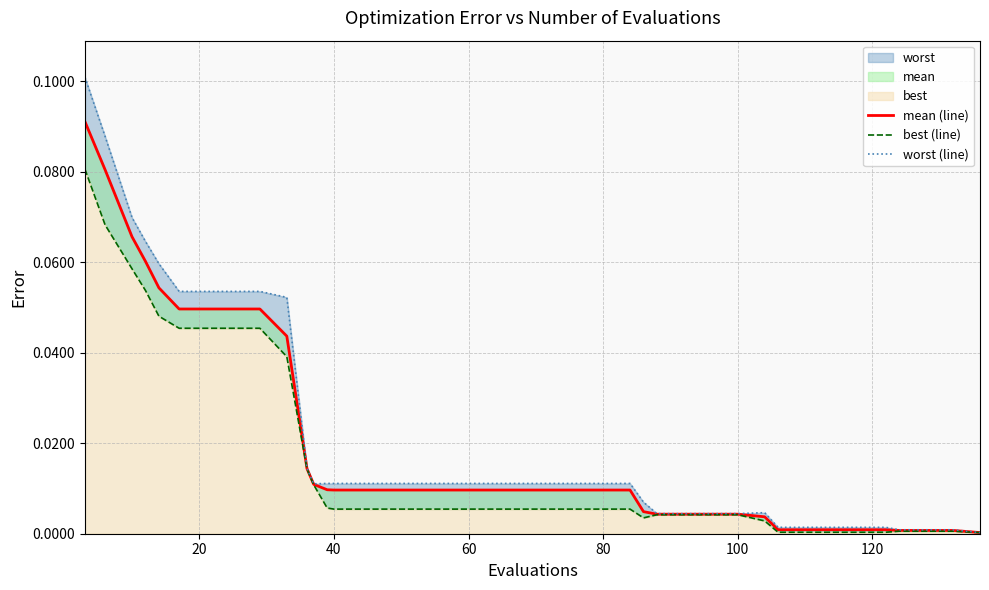

At how many categories does at least one series exceed 0?

40